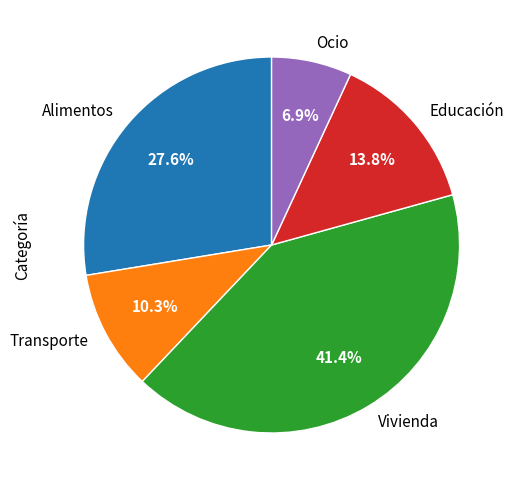

What is the ratio of the value at Ocio to the value at Educación?

0.5